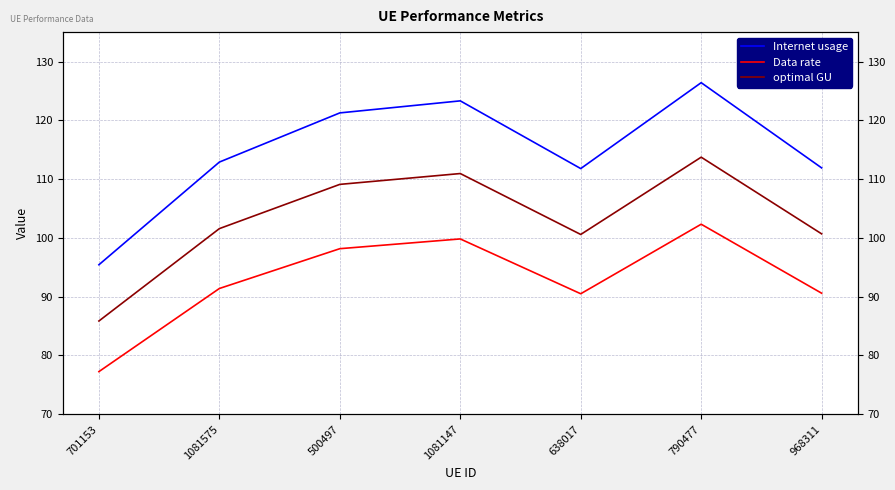

Reading left to right, extract all data points from this chart.

Internet usage: 95.4	112.9	121.3	123.3	111.8	126.4	111.9
Data rate: 77.3	91.4	98.2	99.8	90.5	102.3	90.6
optimal GU: 85.9	101.6	109.1	110.9	100.6	113.7	100.7